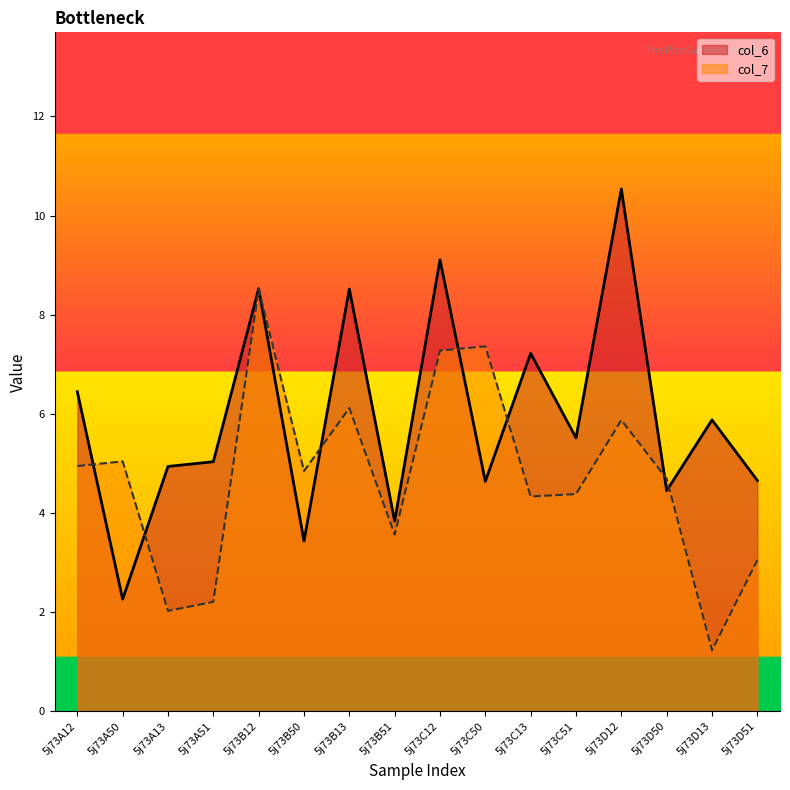

The value of col_6 at 5j73B51 is 3.8. True or false?

True